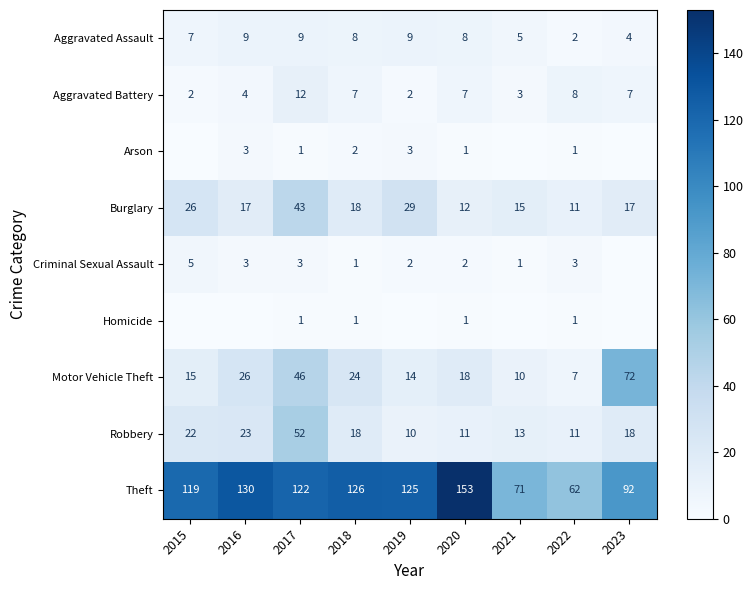

What is the difference between the highest and lowest values at 2017?

121